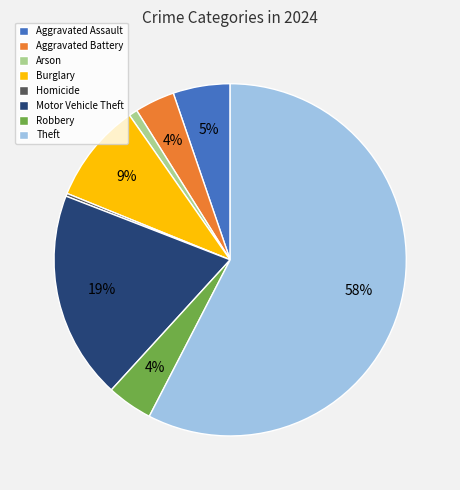

To the nearest percent, what portion does Theft represent?

58%